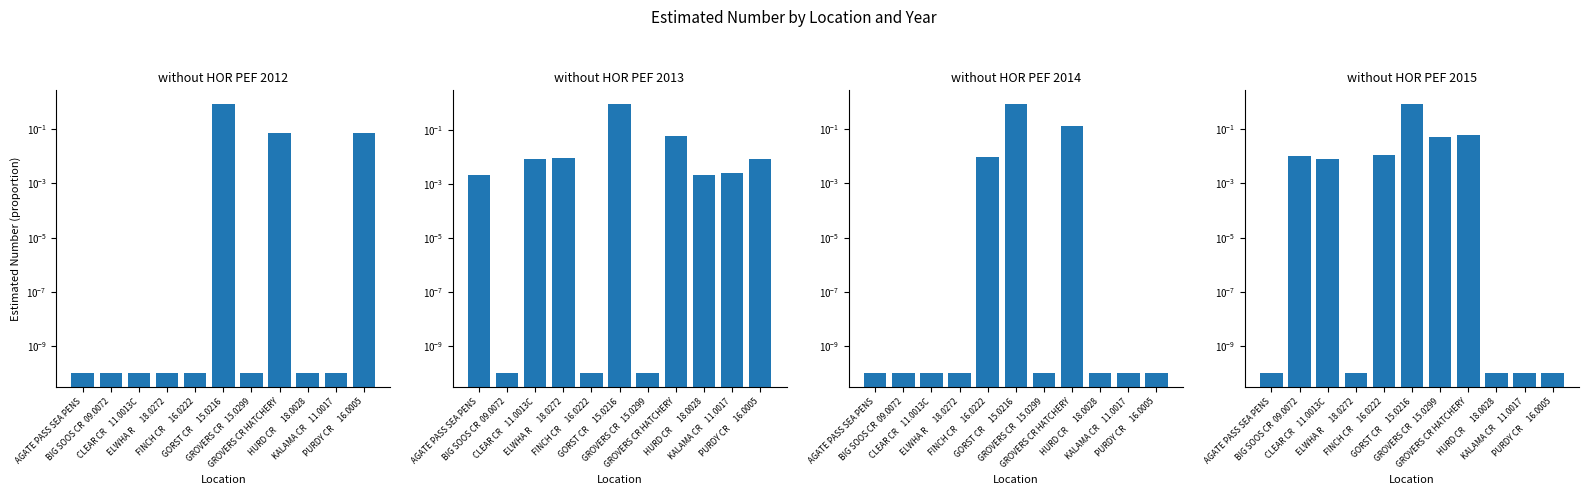

What is the label of the 6th bar from the right?

GORST CR     15.0216